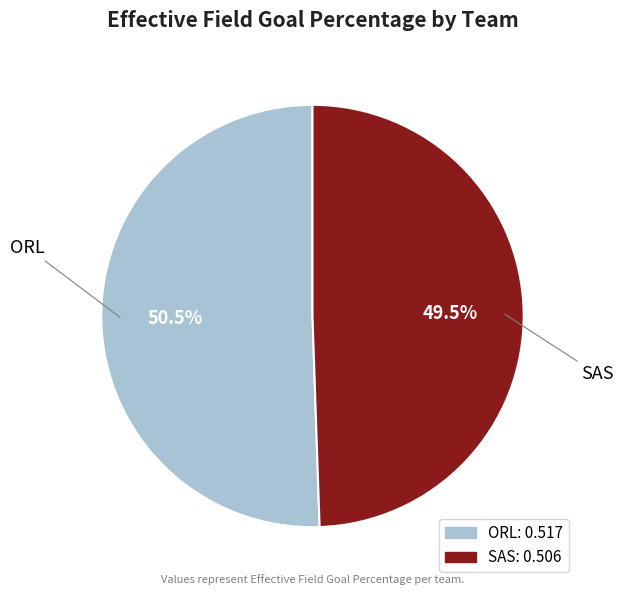

Rank the categories by value from highest to lowest.

ORL, SAS